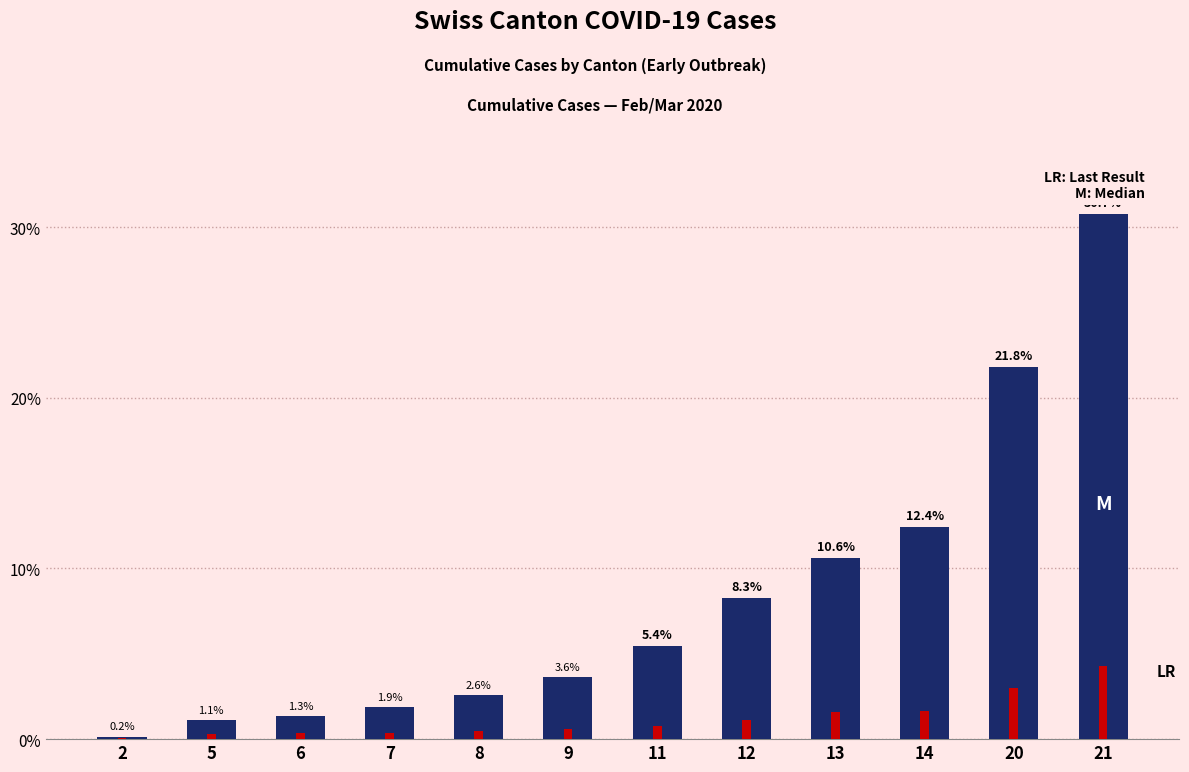

List the labels in order of GE value, smallest first.

2, 5, 6, 7, 8, 9, 11, 12, 13, 14, 20, 21